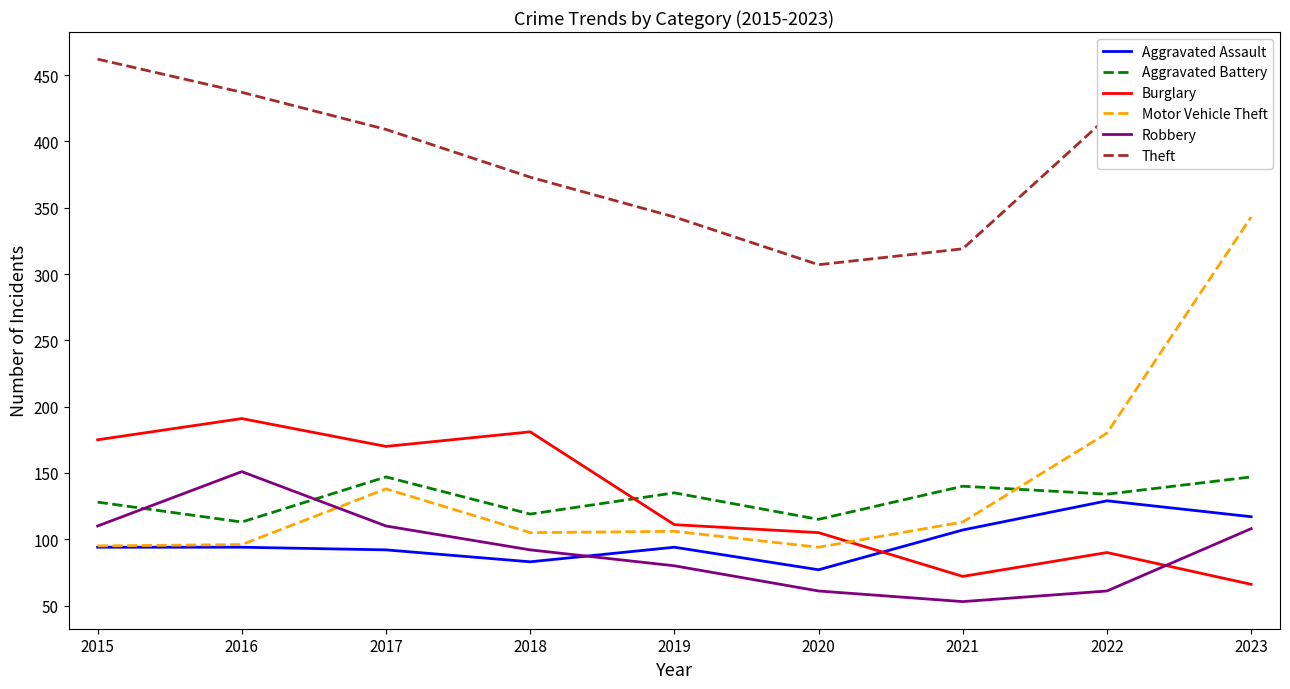

What is the difference between the highest and lowest values at 2015?

368